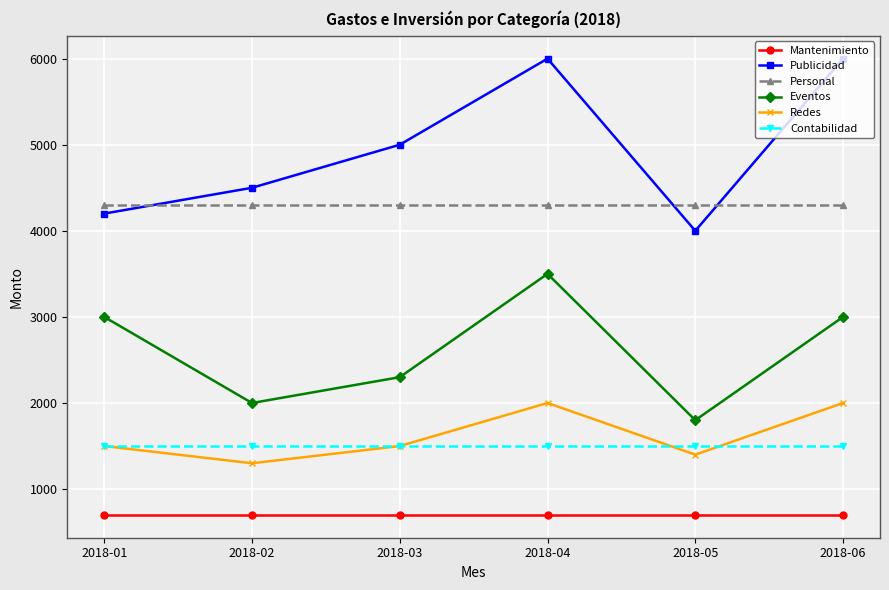

How many lines are shown in the chart?

6